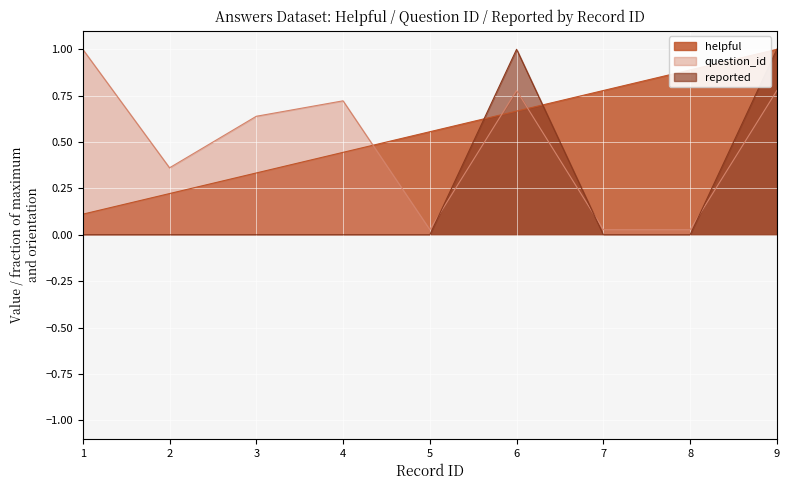

The question_id series shows 0.3 at 3. True or false?

False